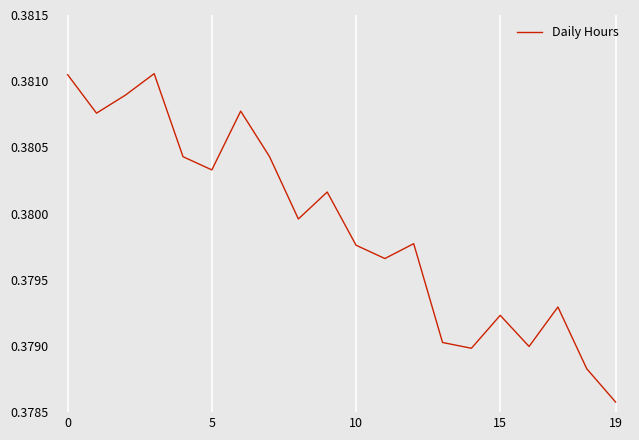

Which category has the lowest value across all series?

19